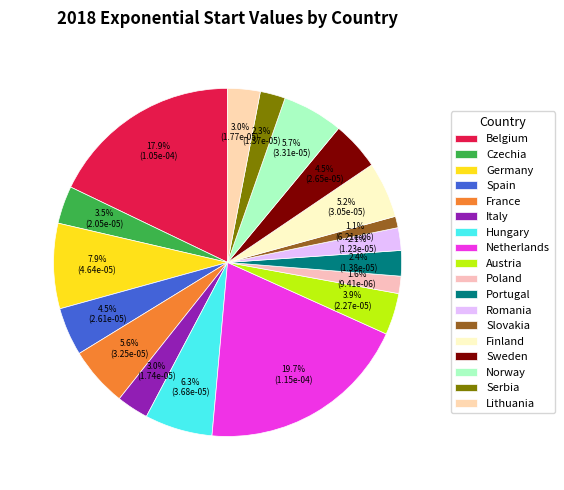

Is it true that Netherlands is 28% of the pie?

False